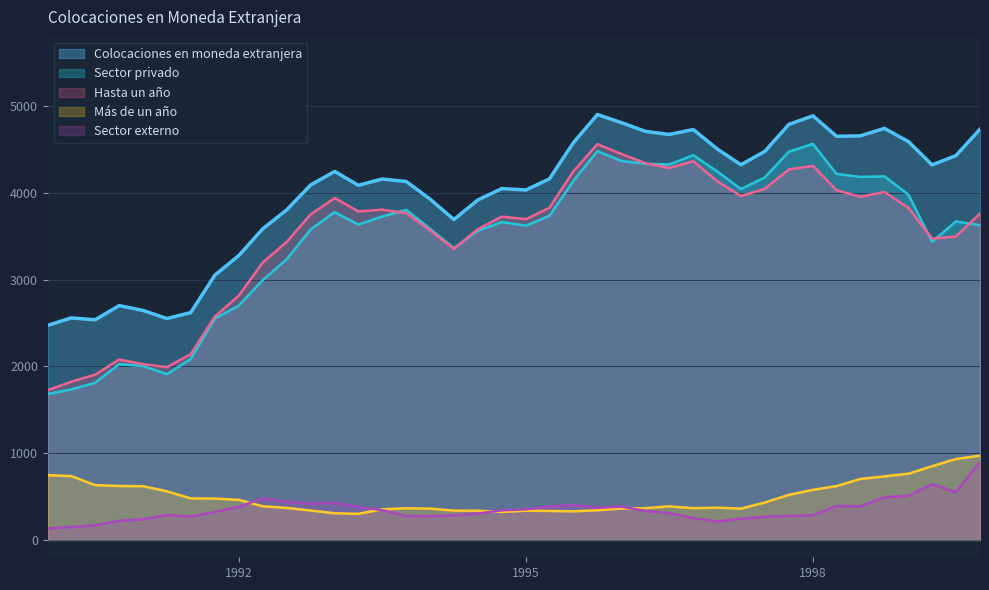

How many lines are shown in the chart?

5